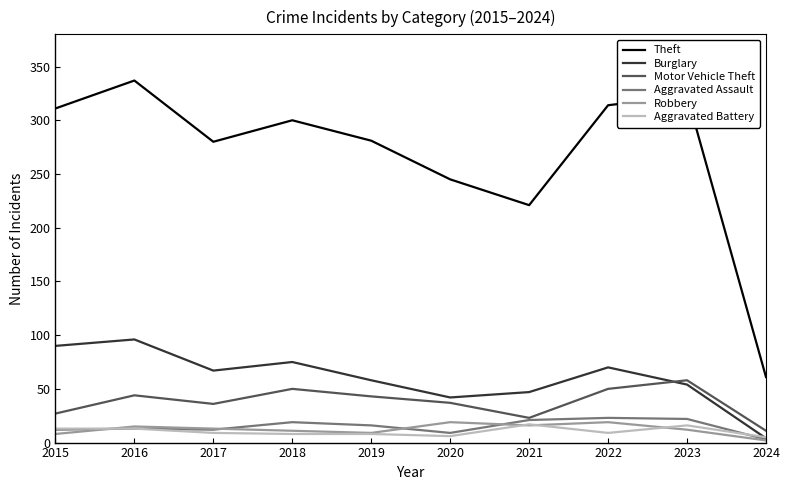

What is the sum of the Aggravated Battery values at 2015 and 2021?

30